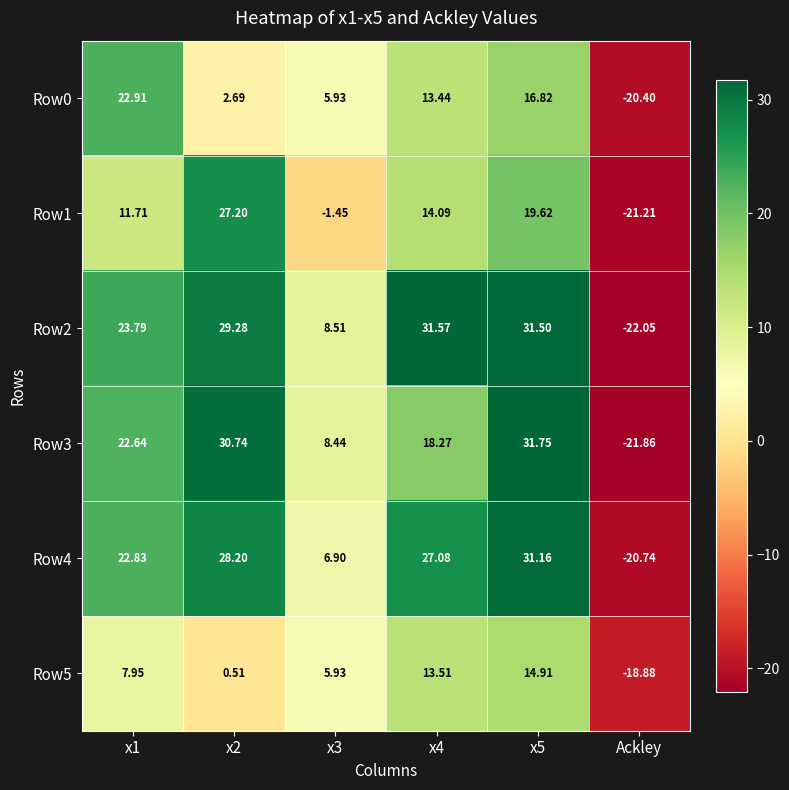

List the series in order of their peak value, lowest first.

Row5, Row0, Row1, Row4, Row2, Row3